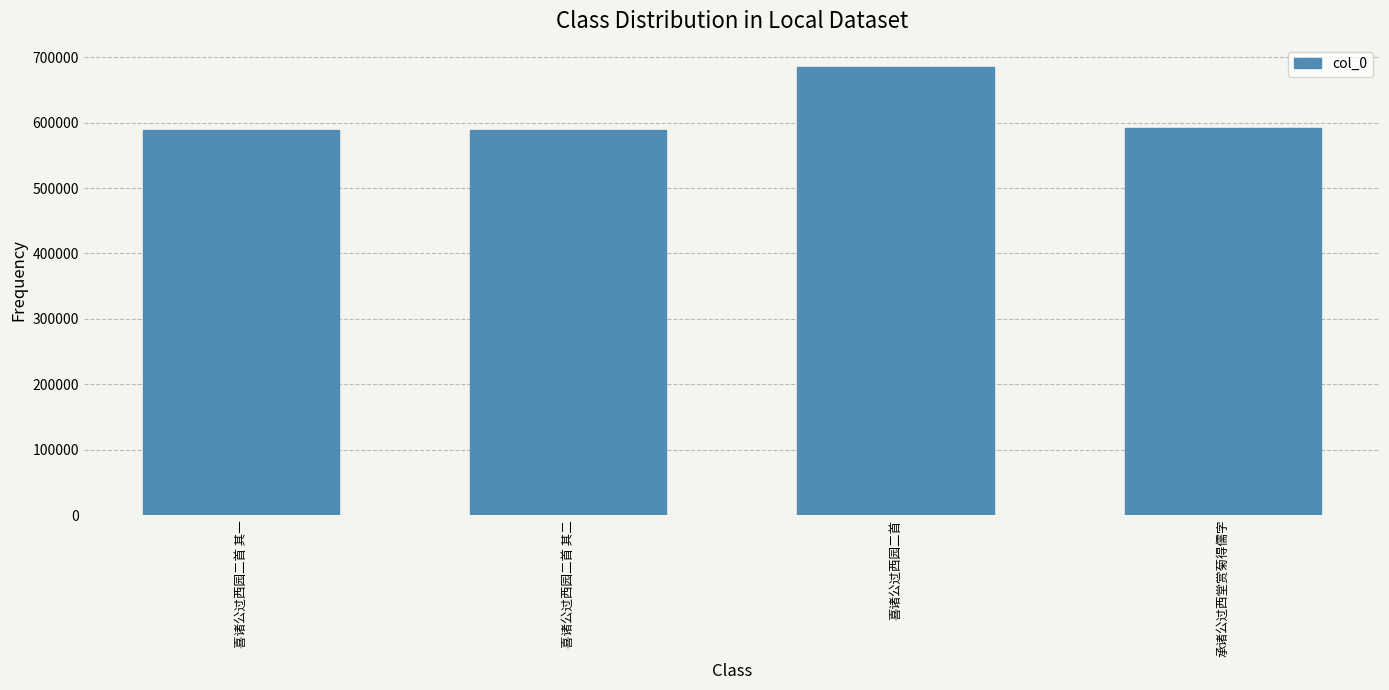

Where does the data first go above 591358?

喜诸公过西园二首